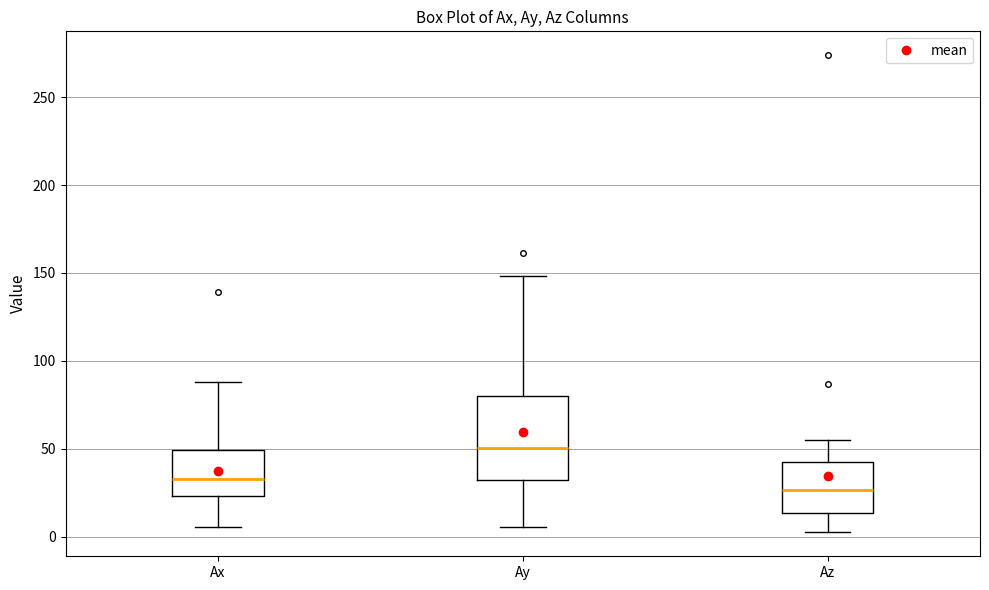

Where does the lower whisker of the box for Ay end on the y-axis? The values are not printed on the chart, so give them approximately, as read against the axis.

5